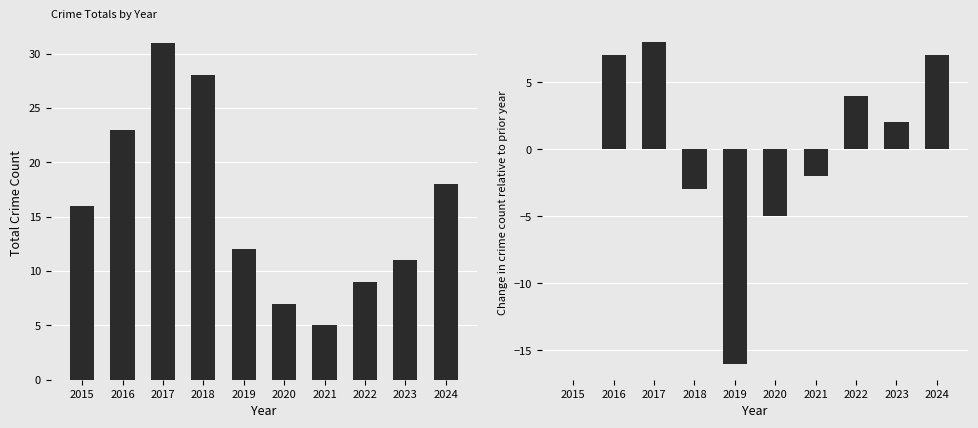

What is the difference between the maximum and second lowest values in the YoY Change series?

13